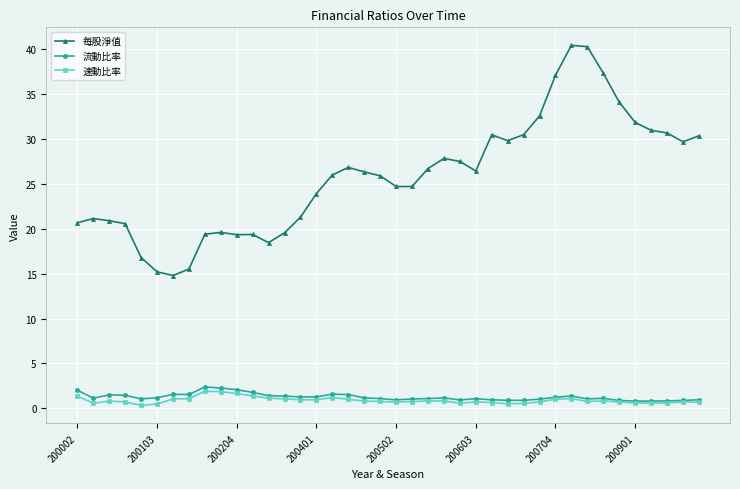

Which series has the widest spread of values?

每股淨值